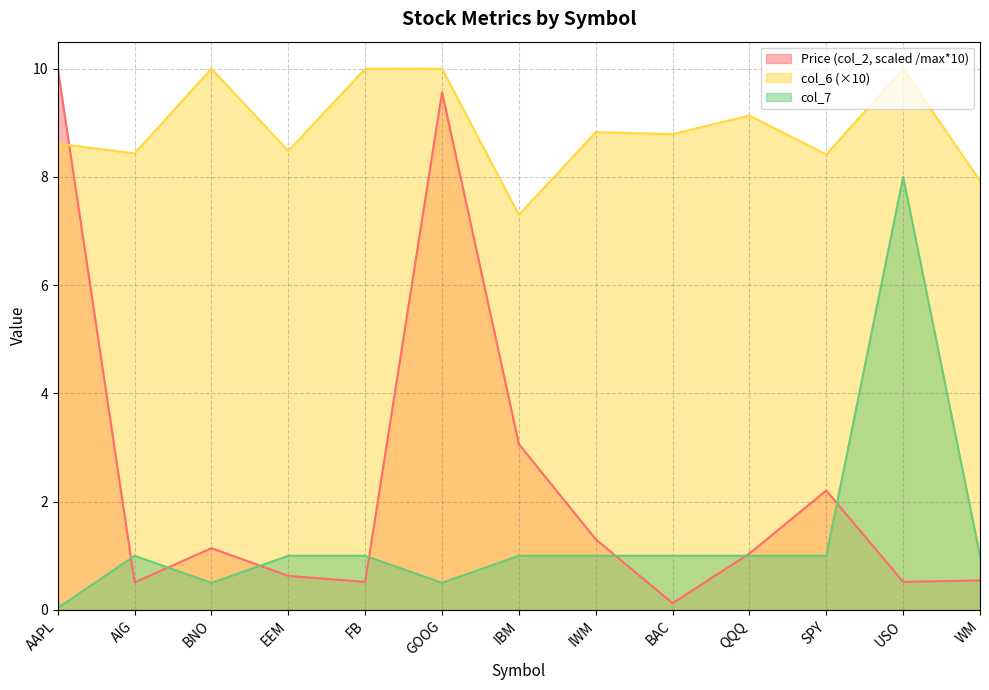

Rank the series at AAPL from lowest to highest value.

col_7, col_6 (×10), Price (col_2, scaled /max*10)